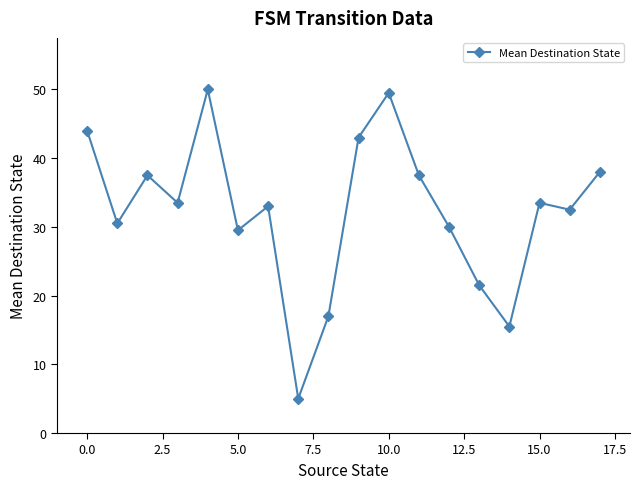

How many data points does each series have?

18